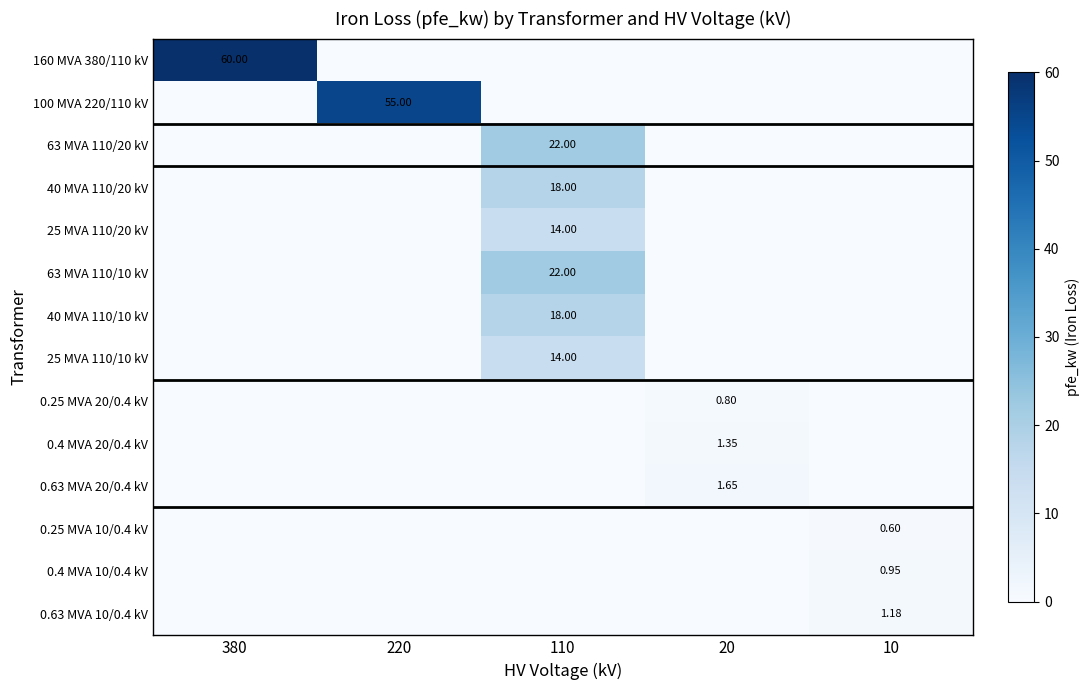

What is the sum of all 63 MVA 110/20 kV values?

22.0